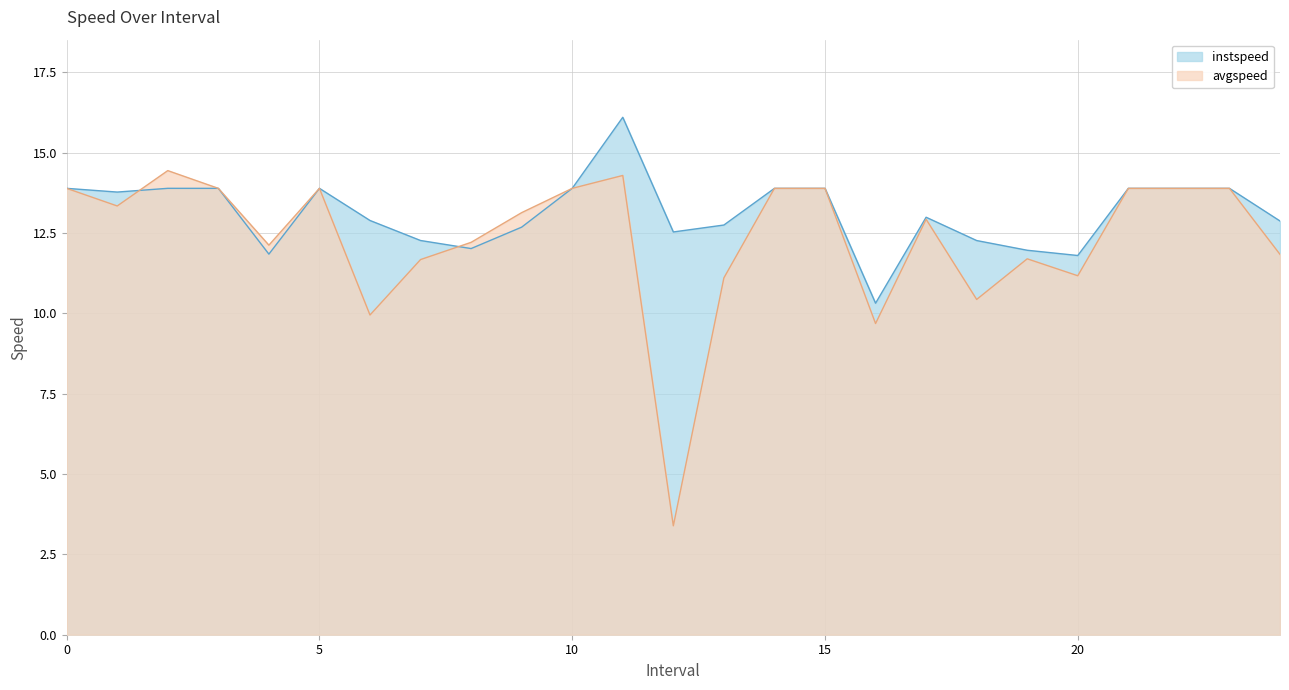

Which category has the lowest value in the avgspeed series?

12.0